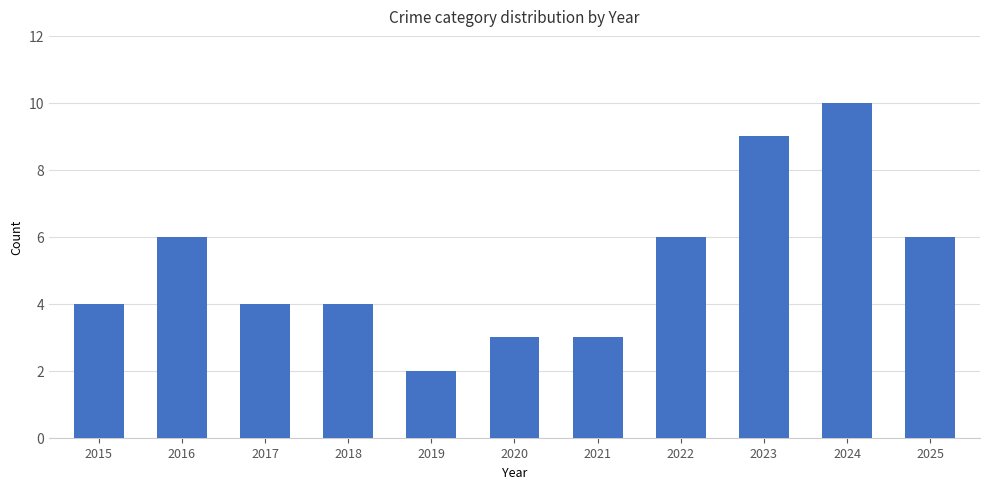

Reading left to right, what are all the values shown in this chart?

4	6	4	4	2	3	3	6	9	10	6